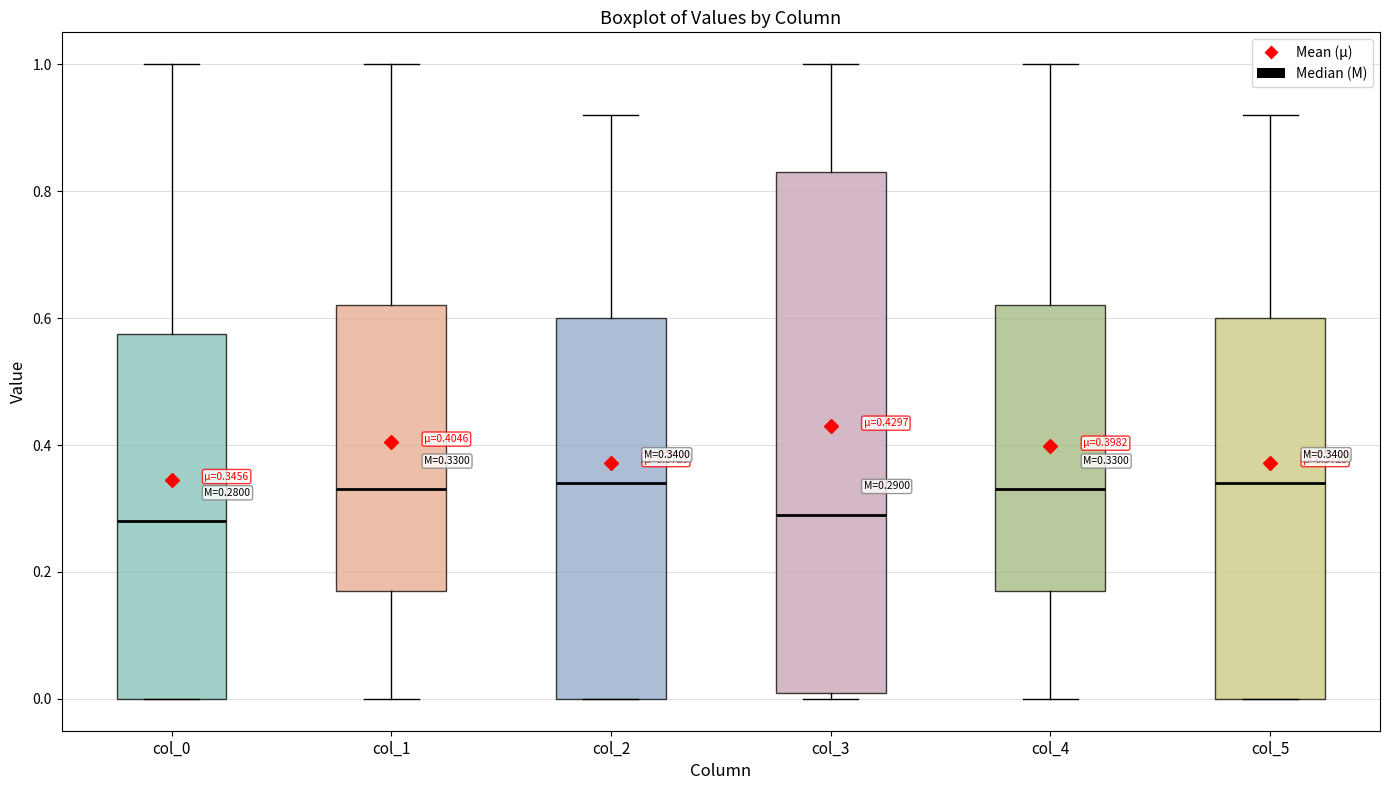

Comparing the boxes themselves (not the whiskers), which one is the tallest?

col_3